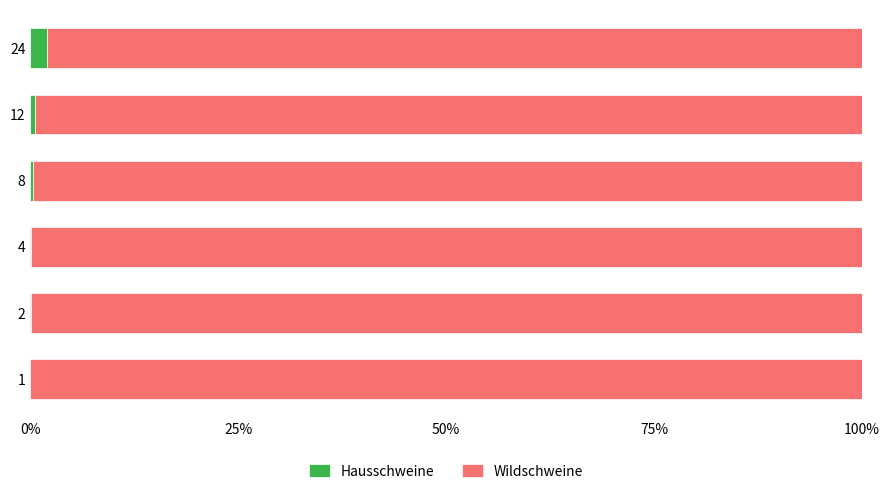

Is it true that Hausschweine equals 0.0 at 2?

True